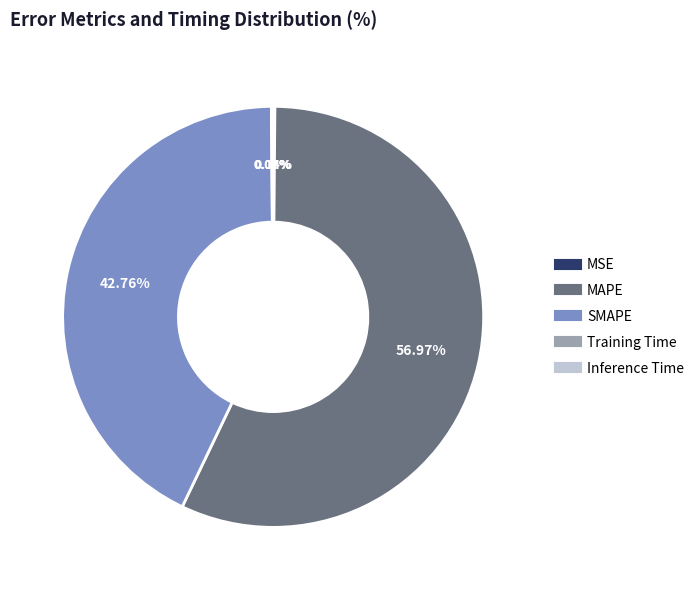

Does any single category account for the majority?

Yes